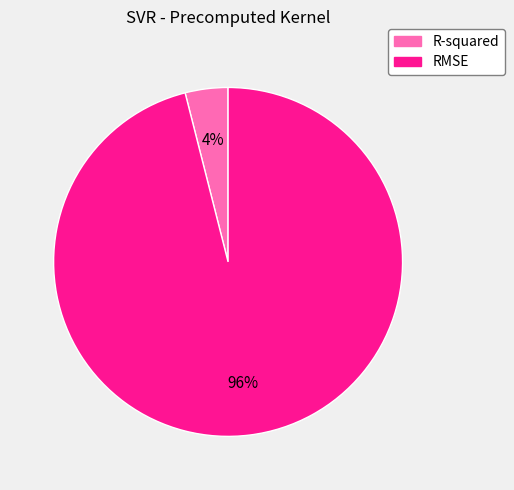

Between R-squared and RMSE, which is larger?

RMSE